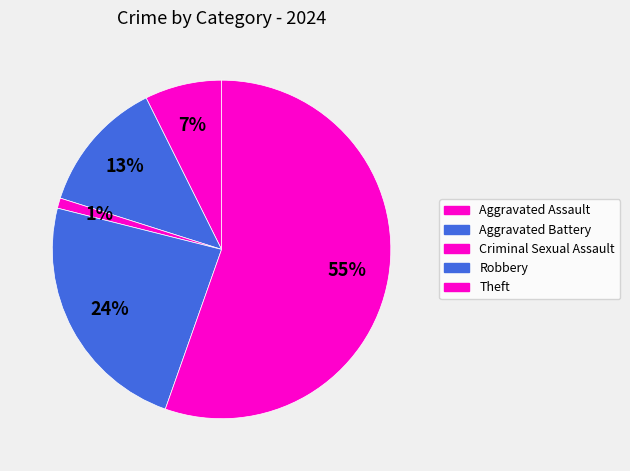

How many segments does this pie chart have?

5